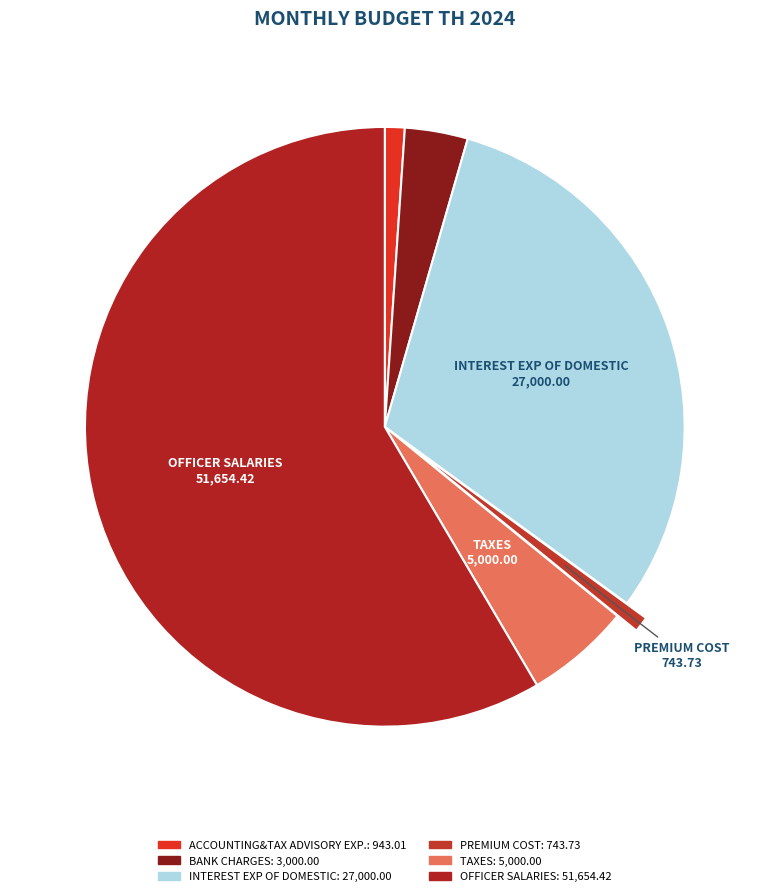

Is there a majority slice in this chart?

Yes